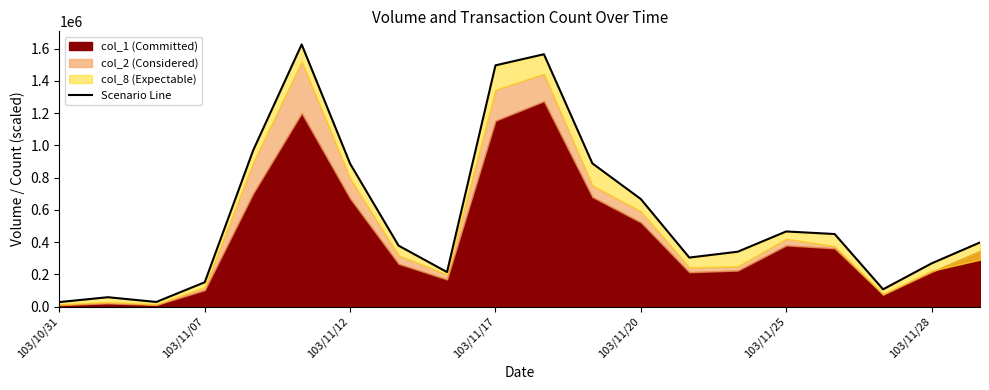

True or false: the data shows 1564621.6 at 10.

True